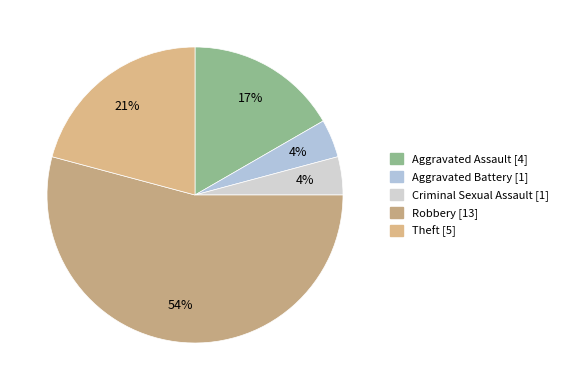

Is it true that Aggravated Battery is 4% of the pie?

True